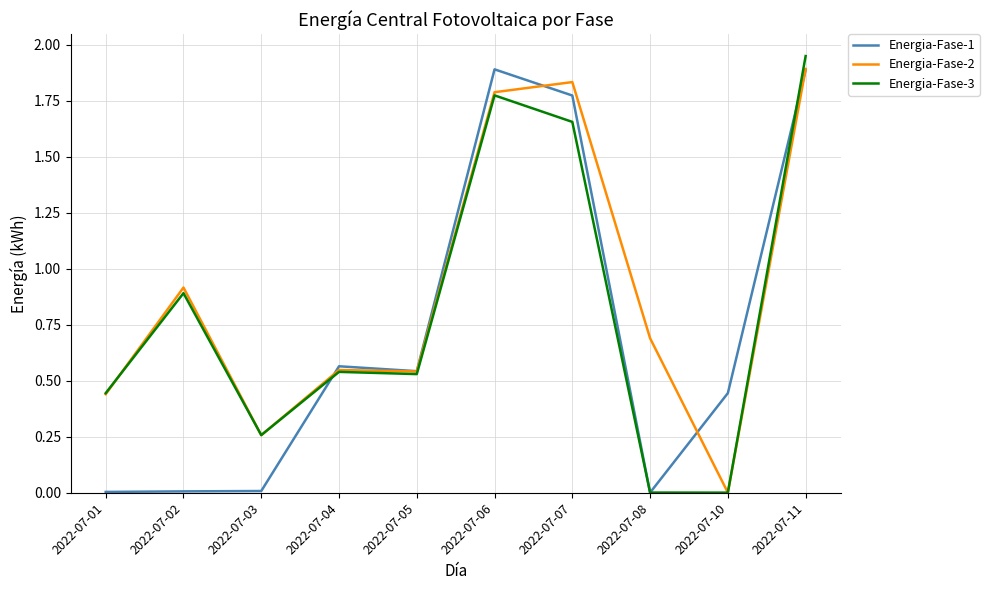

Which series has the largest total across all categories?

Energia-Fase-2